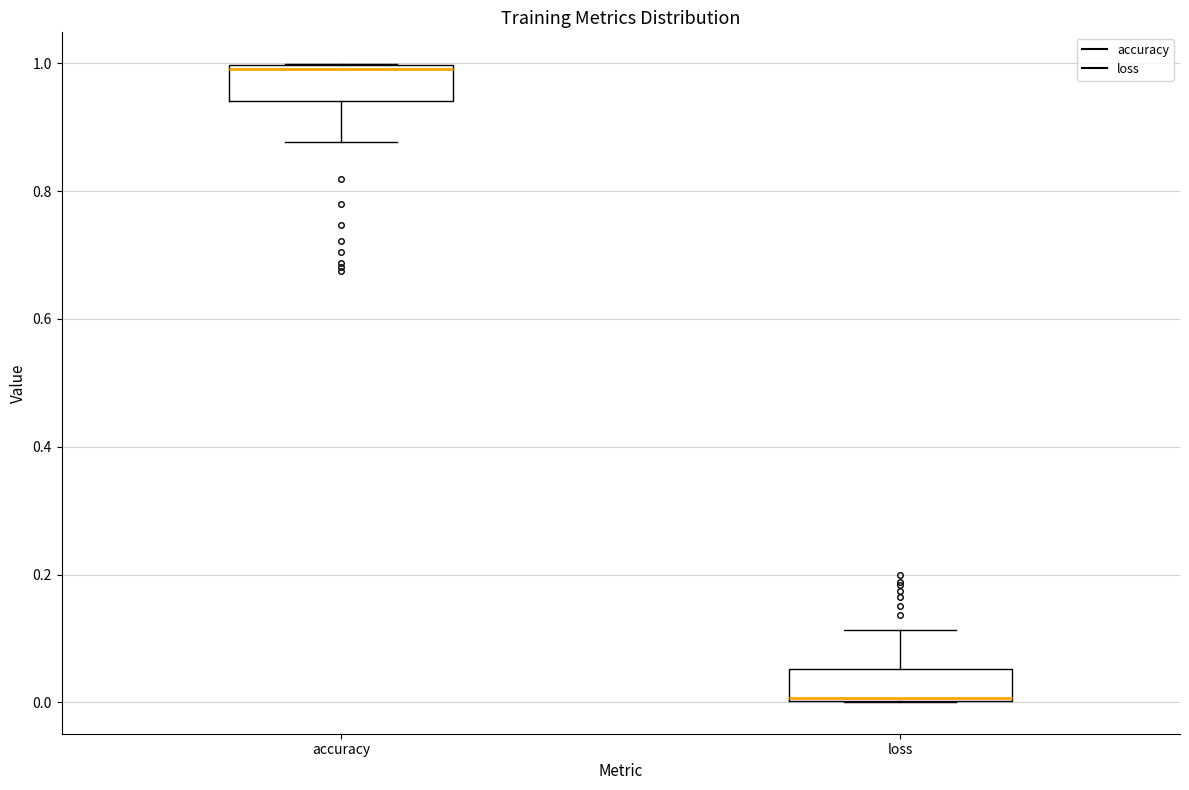

Reading left to right, transcribe this box plot: for each box, give where its median line is, the range the box spans, and where its two whiskers end, as read against the y-axis. The values are not printed on the chart, so give them approximately, as read against the axis.

accuracy: median 1.00, box 0.94 to 1.00, whiskers 0.88 to 1.00
loss: median 0.00, box 0.00 to 0.06, whiskers 0.00 to 0.12